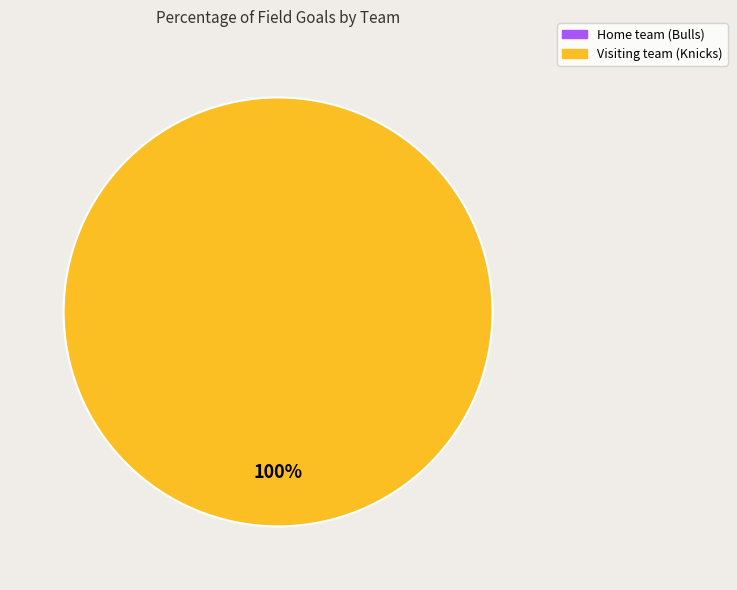

How many slices are in this pie chart?

2